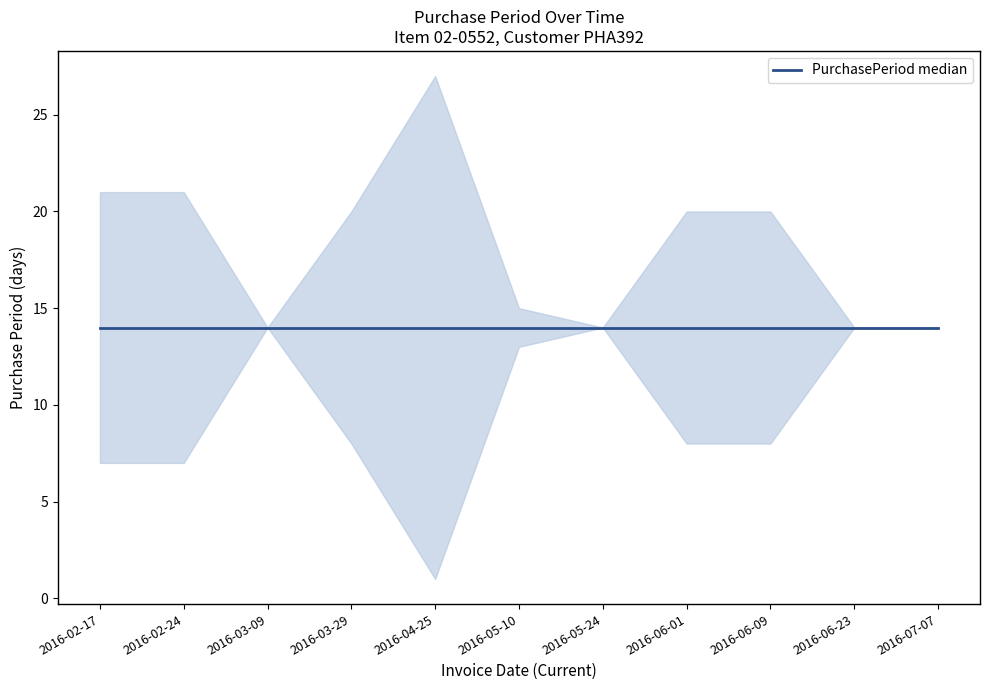

The value at 2016-05-24 is 14. True or false?

True